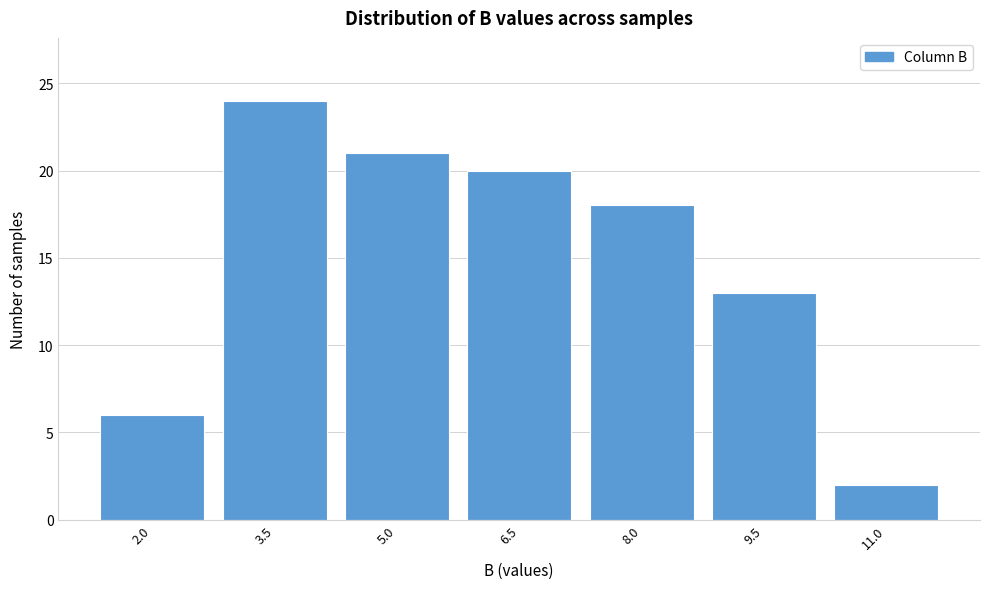

Reading right to left, list all the values displayed in this chart.

11.0=2	9.5=13	8.0=18	6.5=20	5.0=21	3.5=24	2.0=6